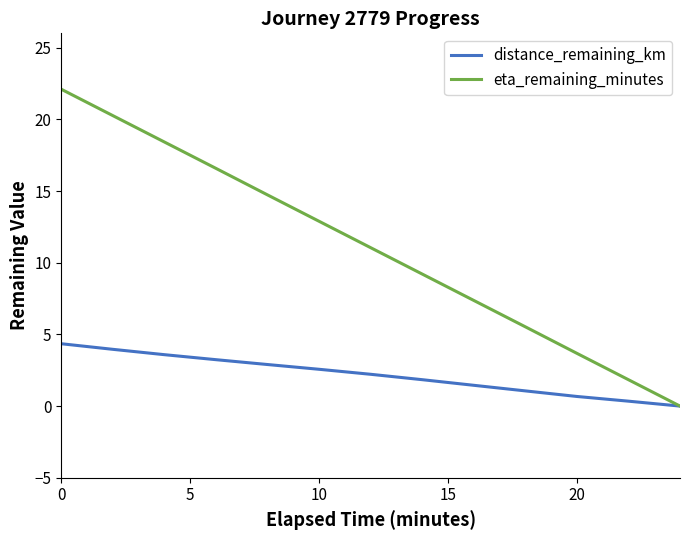

Which series has the largest range (max minus min)?

eta_remaining_minutes